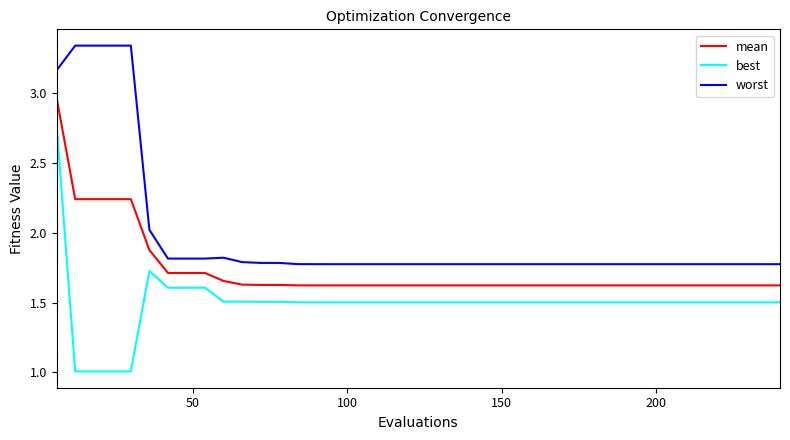

Which series has the widest spread of values?

best